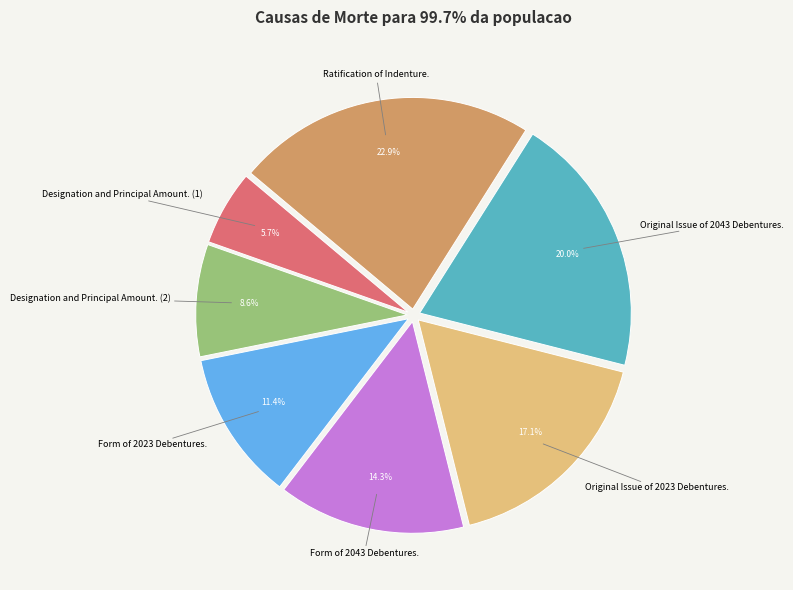

What percentage do Form of 2023 Debentures. and Designation and Principal Amount. (1) together represent?

17.1%